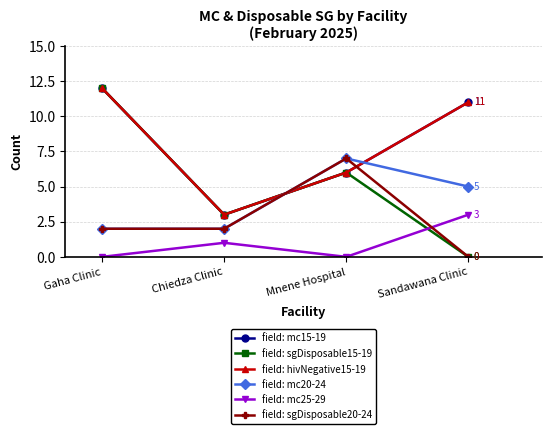

Is this an area chart (filled region under the line)?

No